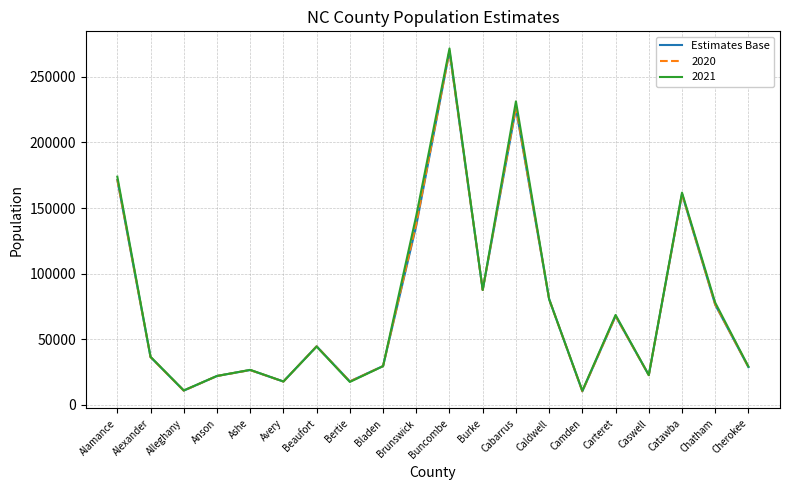

What is the total value across all series at Cherokee?

86774